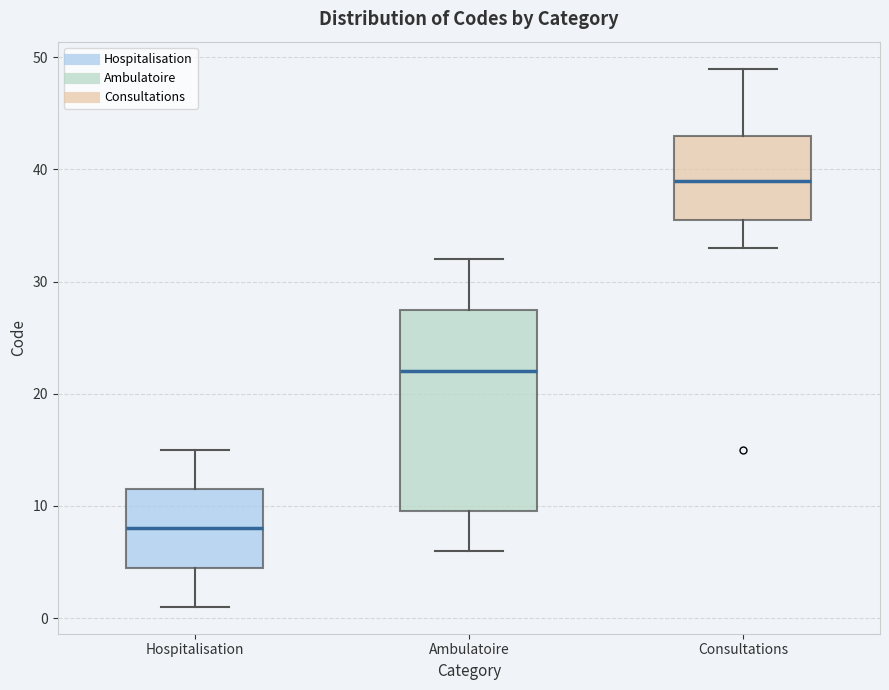

Which box's median line is the lowest?

Hospitalisation